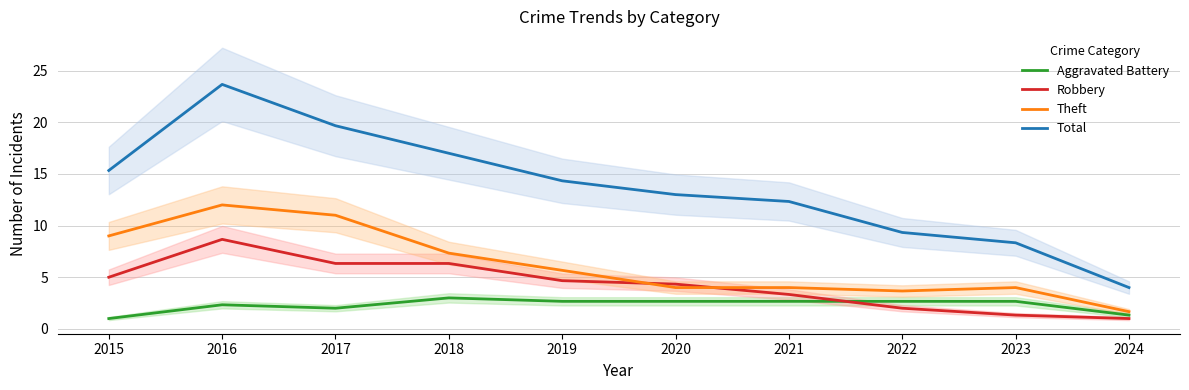

True or false: Aggravated Battery and Theft intersect in this chart.

False